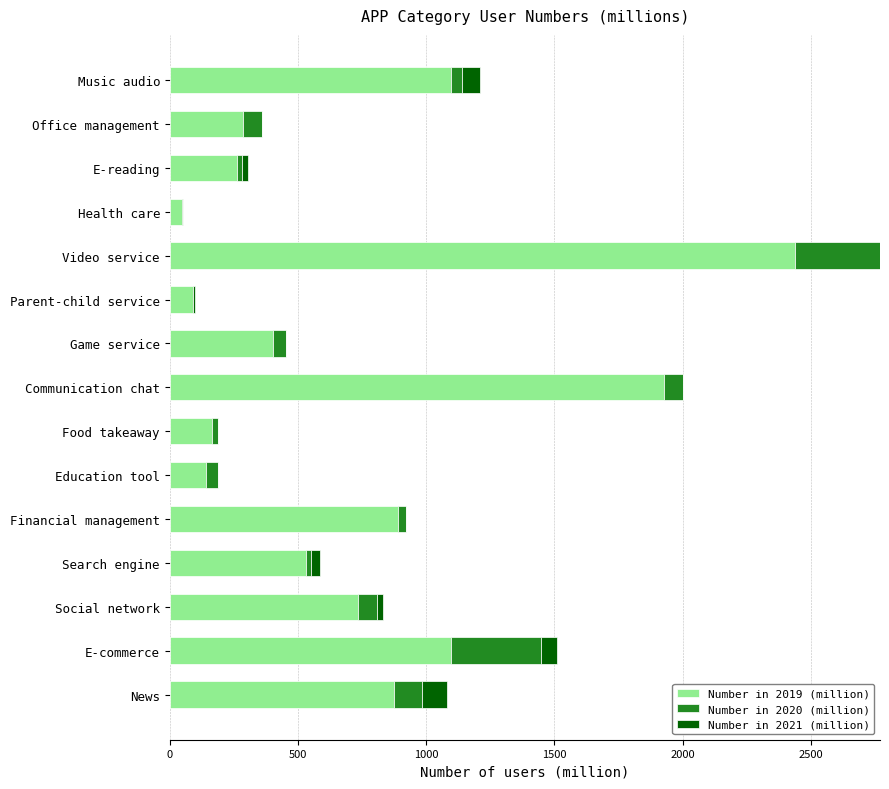

True or false: Number in 2019 (million) has a value of 518.5 at Music audio.

False